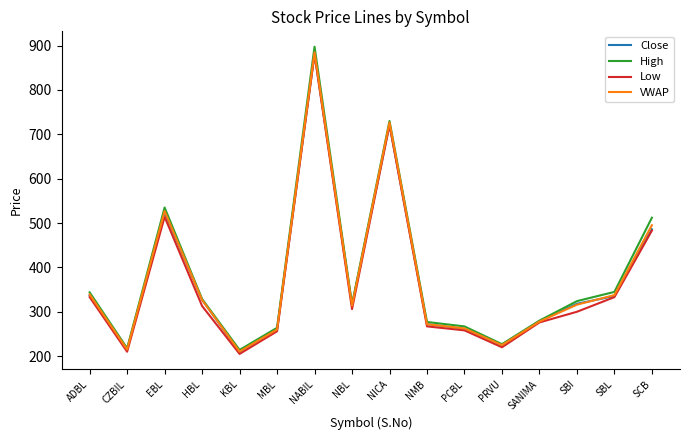

Which series changed the most between EBL and SBL?

High